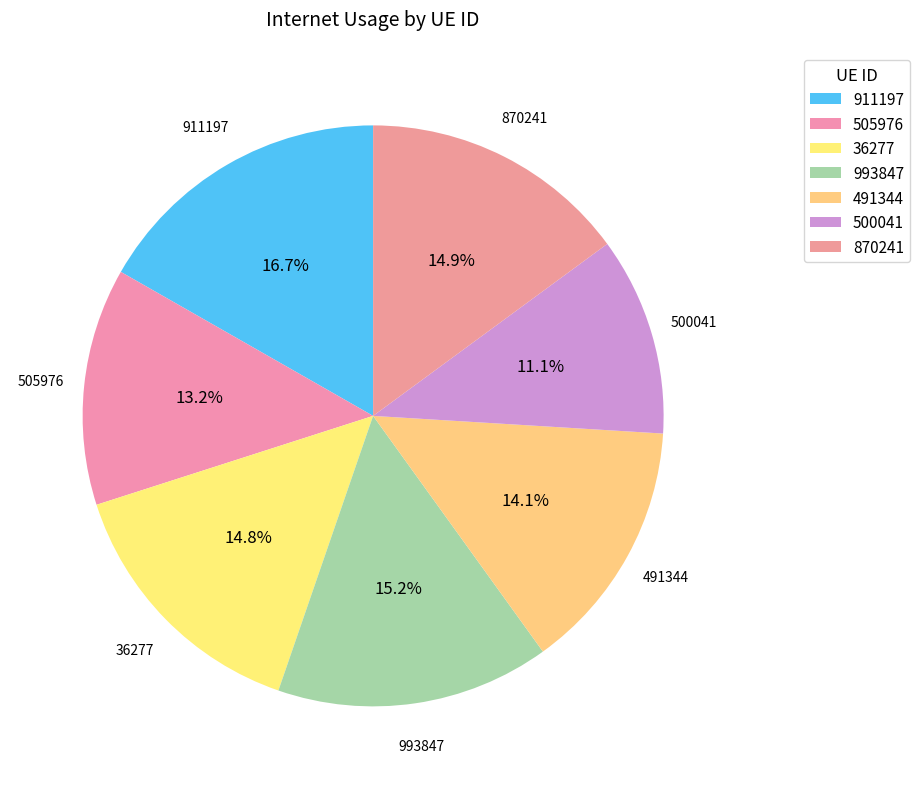

Does any single category account for the majority?

No